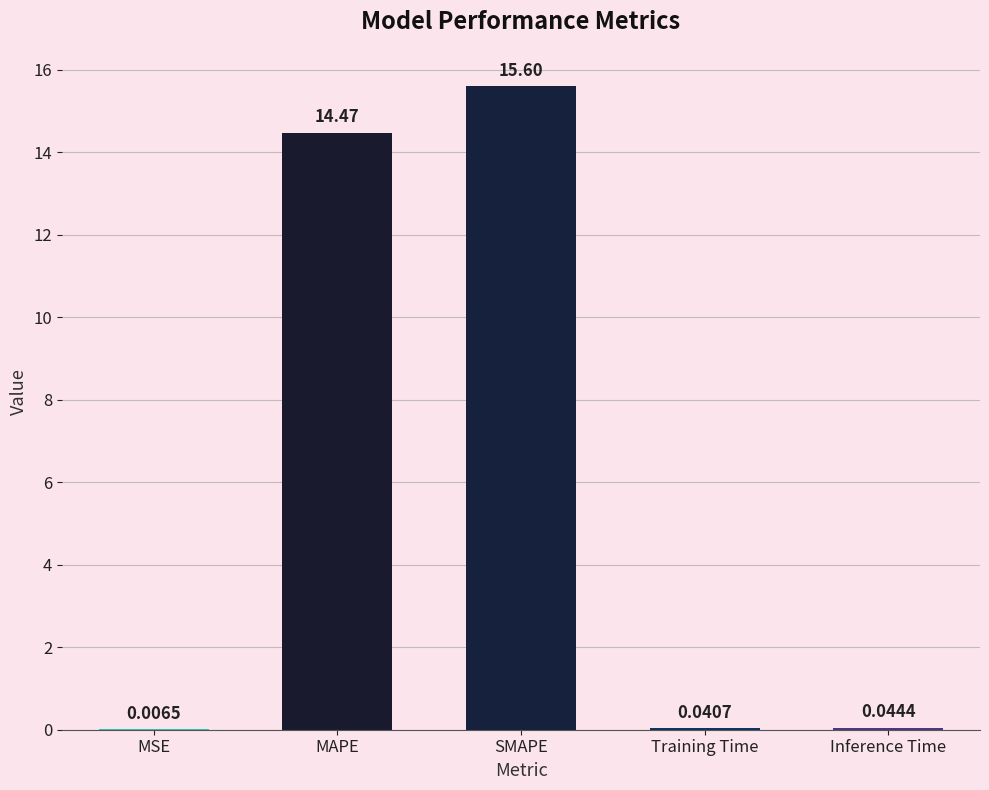

At which category does the chart reach its peak across all series?

SMAPE